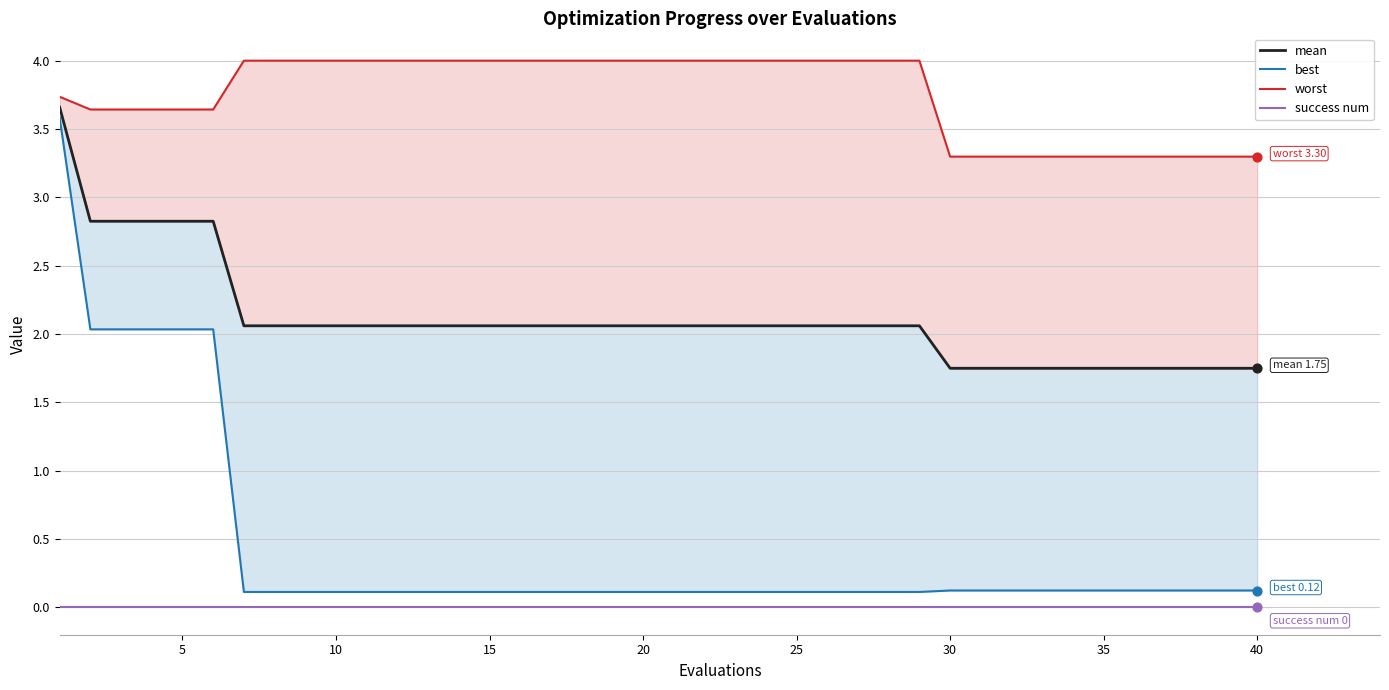

At how many categories does at least one series exceed 3?

40